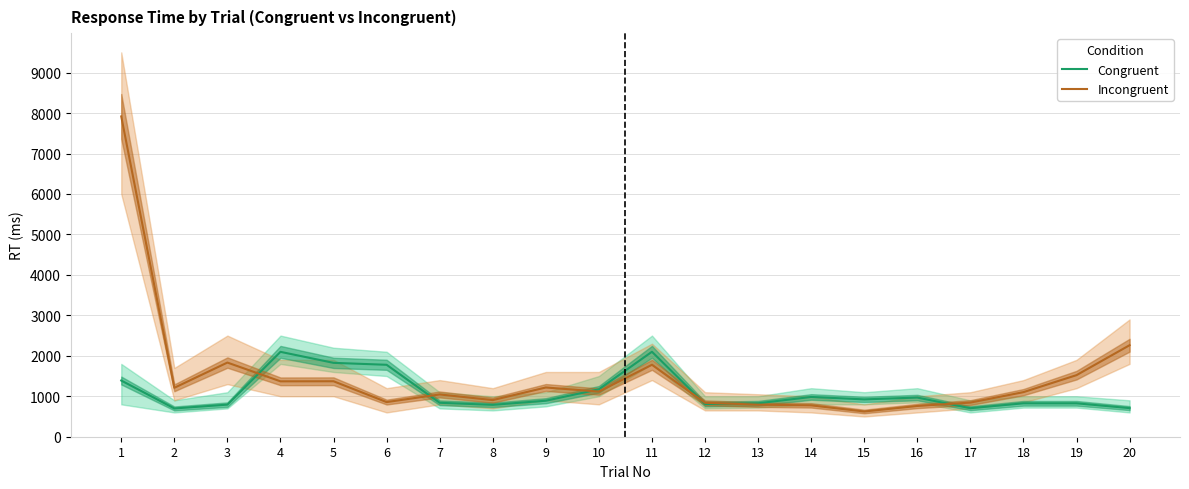

Which series ends up on top after the final intersection of Congruent and Incongruent?

Incongruent